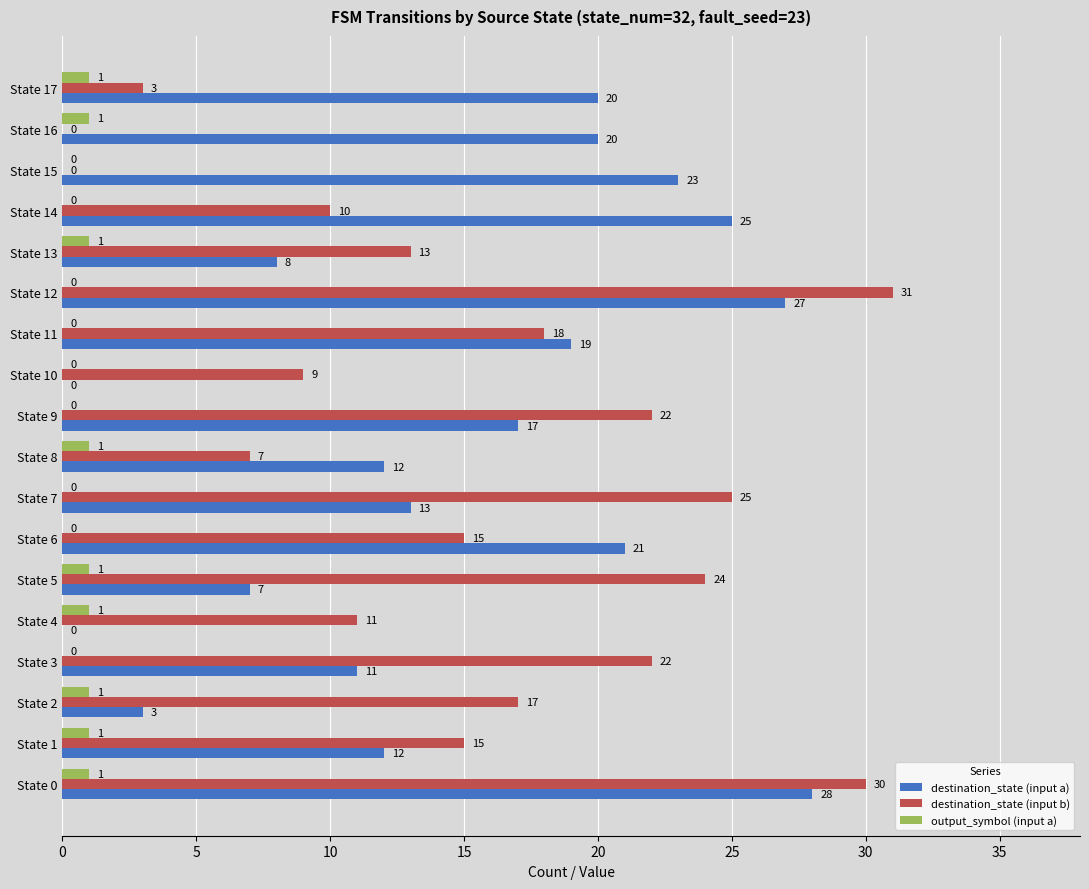

What is the sum of all destination_state (input a) values?

266